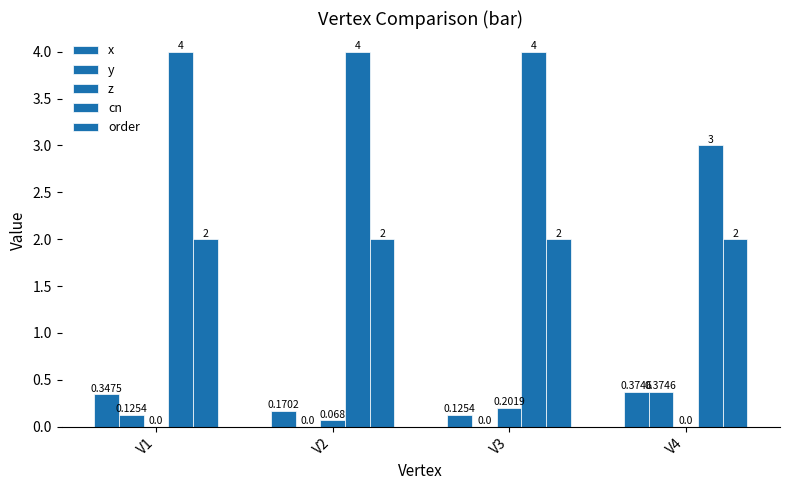

What is the difference between the highest and lowest values at V4?

3.0